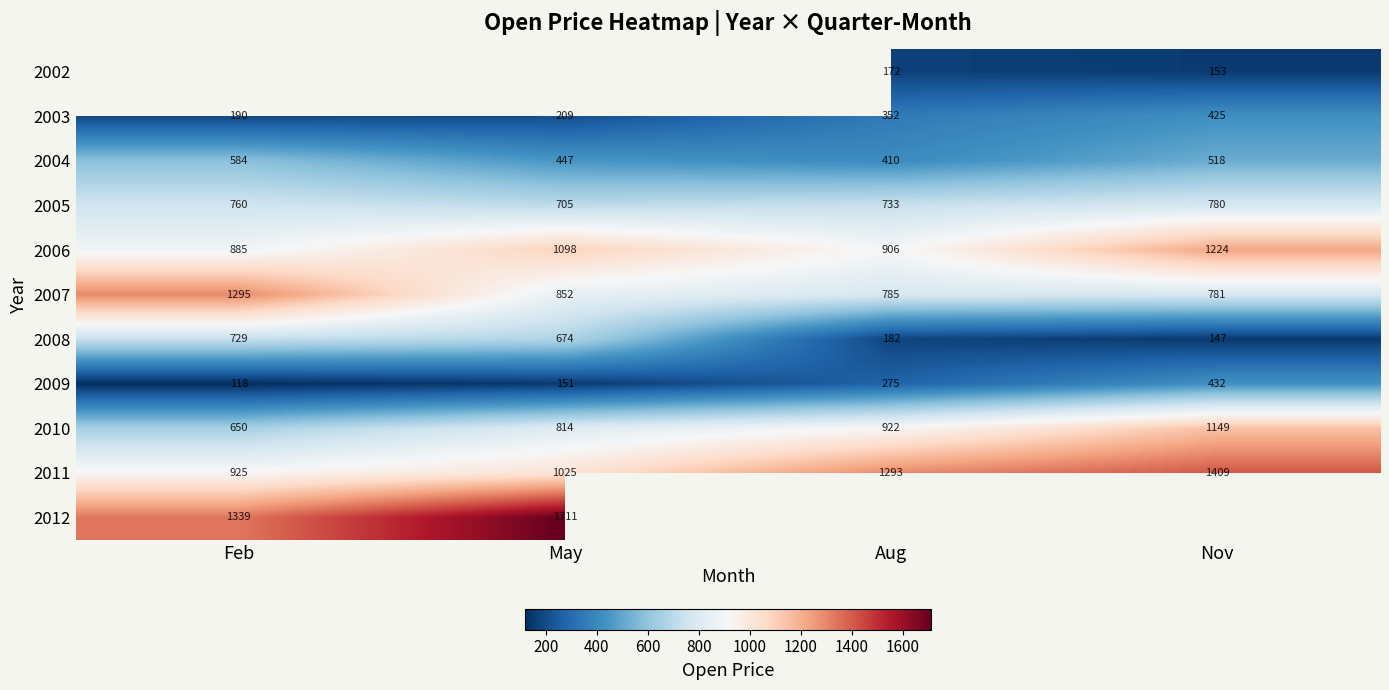

At which category does the chart reach its minimum across all series?

Feb